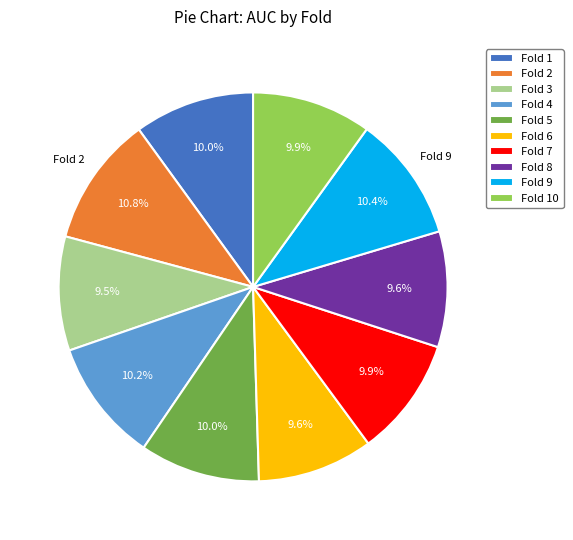

Does Fold 8 represent more than half of the total?

No